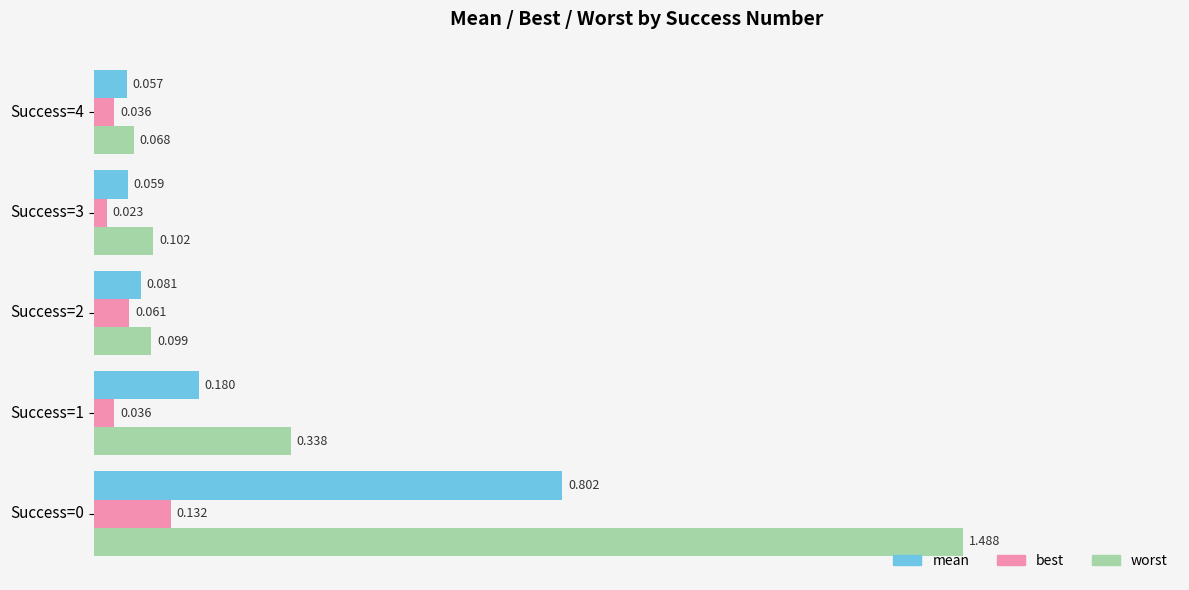

Which series has the largest total across all categories?

worst